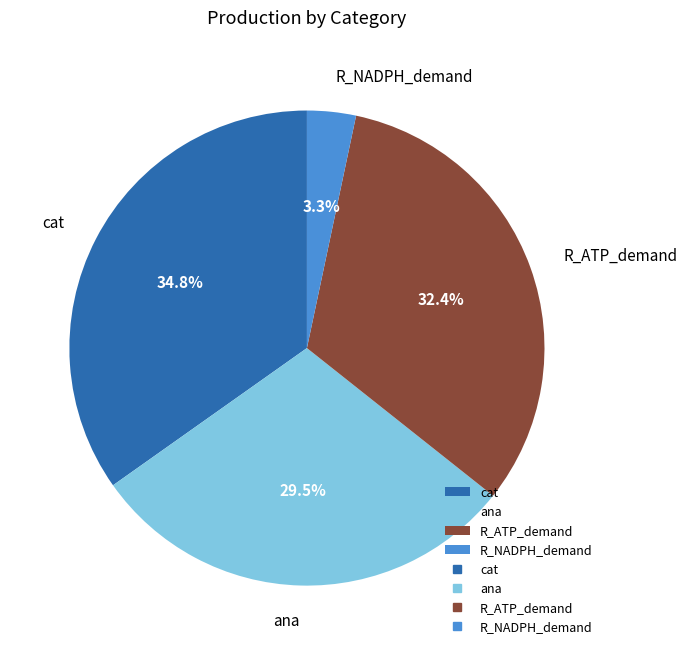

To the nearest percent, what is the combined percentage of R_NADPH_demand and cat?

38%